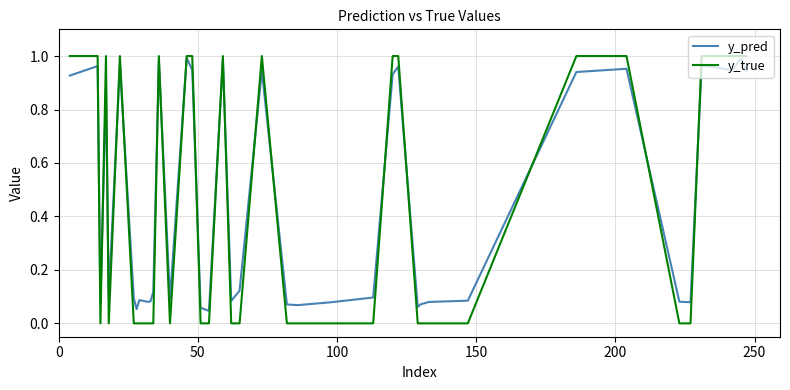

Which series has the widest spread of values?

y_true